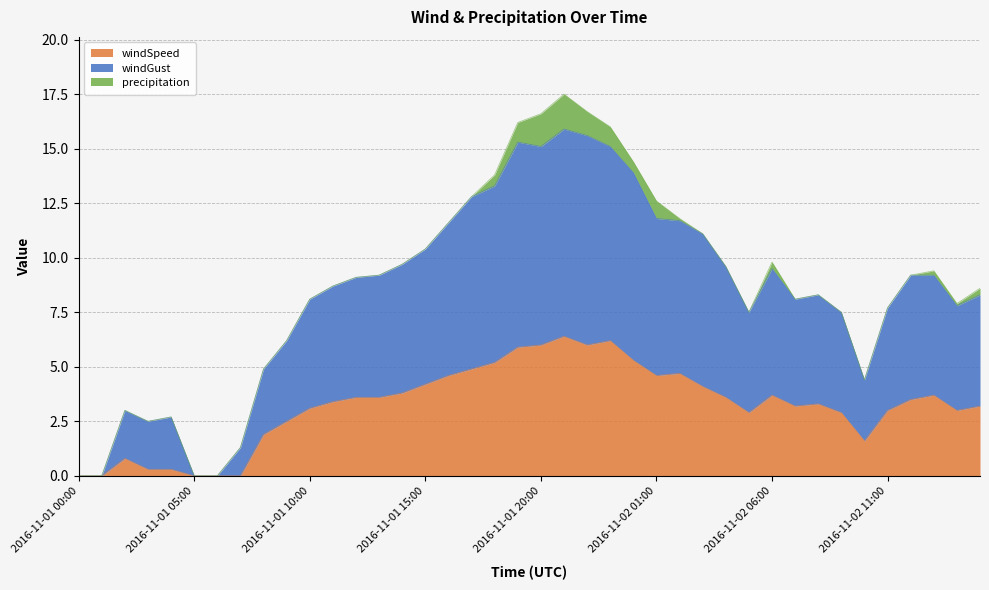

What is the average value of the windSpeed series?

3.2